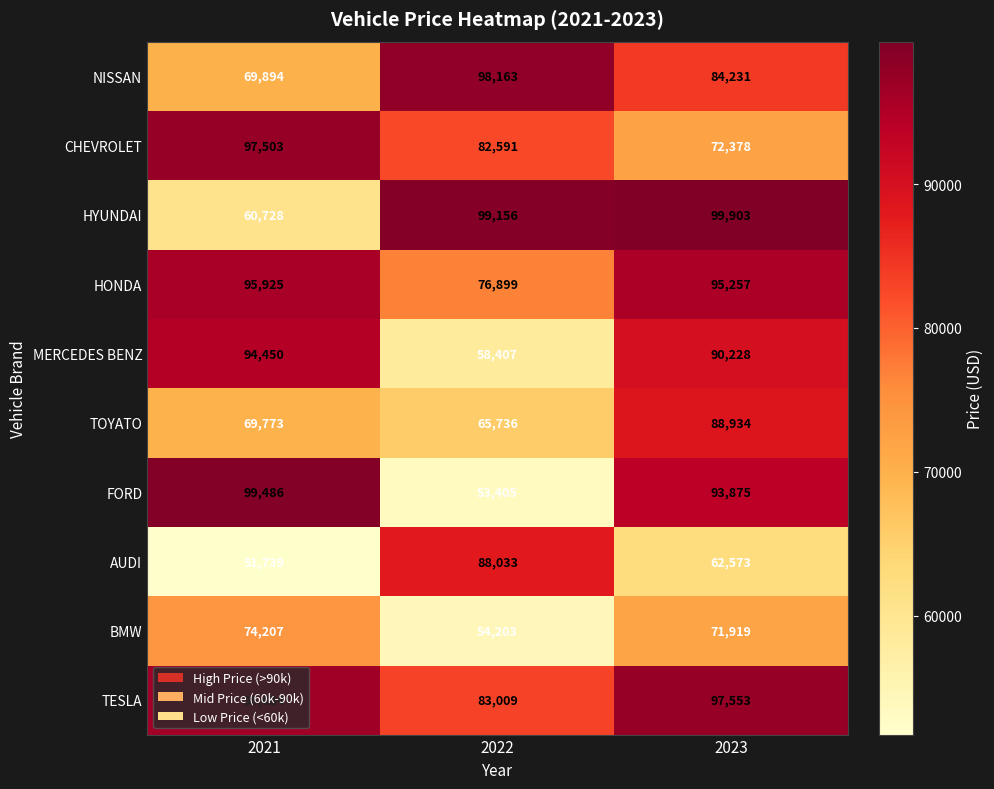

Which series changed the most between 2021 and 2022?

FORD